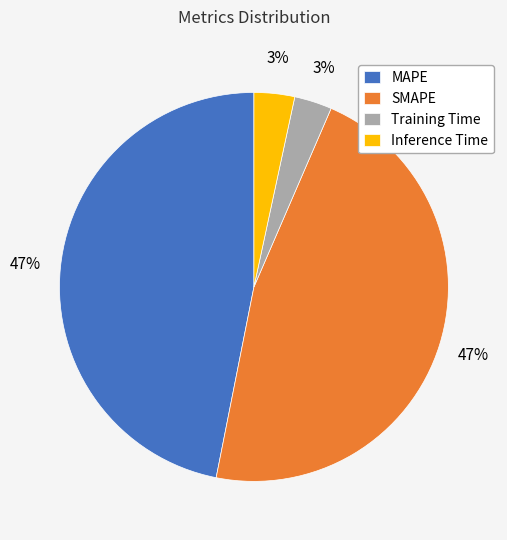

Do SMAPE and MAPE together represent more than half of the pie?

Yes